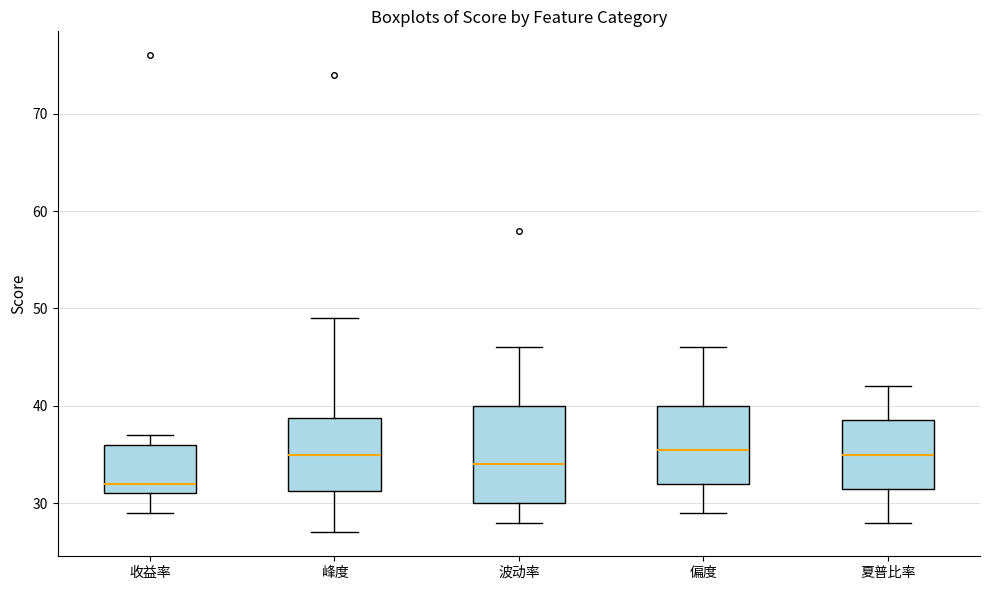

Reading left to right, transcribe this box plot: for each box, give where its median line is, the range the box spans, and where its two whiskers end, as read against the y-axis. The values are not printed on the chart, so give them approximately, as read against the axis.

收益率: median 32, box 31 to 36, whiskers 29 to 37
峰度: median 35, box 31 to 39, whiskers 27 to 49
波动率: median 34, box 30 to 40, whiskers 28 to 46
偏度: median 36, box 32 to 40, whiskers 29 to 46
夏普比率: median 35, box 32 to 39, whiskers 28 to 42